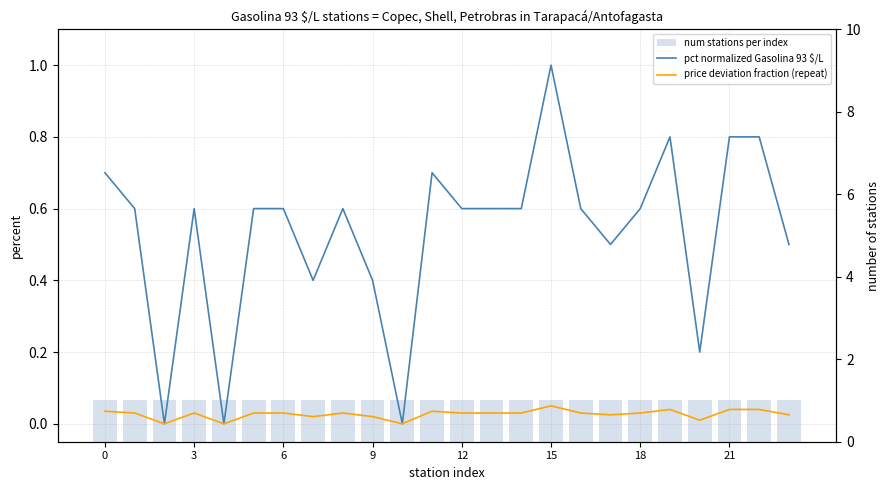

Reading right to left, transcribe all the data shown in this chart.

pct normalized Gasolina 93 $/L: 0.5	0.8	0.8	0.2	0.8	0.6	0.5	0.6	1.0	0.6	0.6	0.6	0.7	0.0	0.4	0.6	0.4	0.6	0.6	0.0	0.6	0.0	0.6	0.7
price deviation fraction (repeat): 0.0	0.0	0.0	0.0	0.0	0.0	0.0	0.0	0.0	0.0	0.0	0.0	0.0	0.0	0.0	0.0	0.0	0.0	0.0	0.0	0.0	0.0	0.0	0.0
num stations per index: 1.0	1.0	1.0	1.0	1.0	1.0	1.0	1.0	1.0	1.0	1.0	1.0	1.0	1.0	1.0	1.0	1.0	1.0	1.0	1.0	1.0	1.0	1.0	1.0